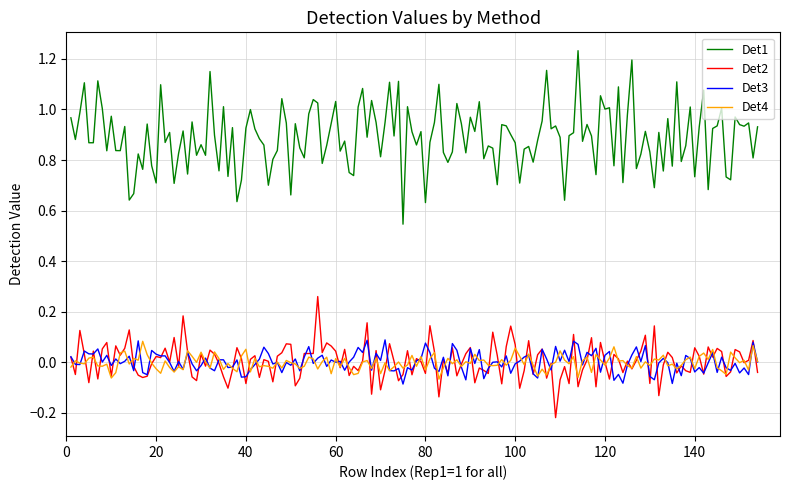

True or false: Det1 and Det4 cross at least once.

False